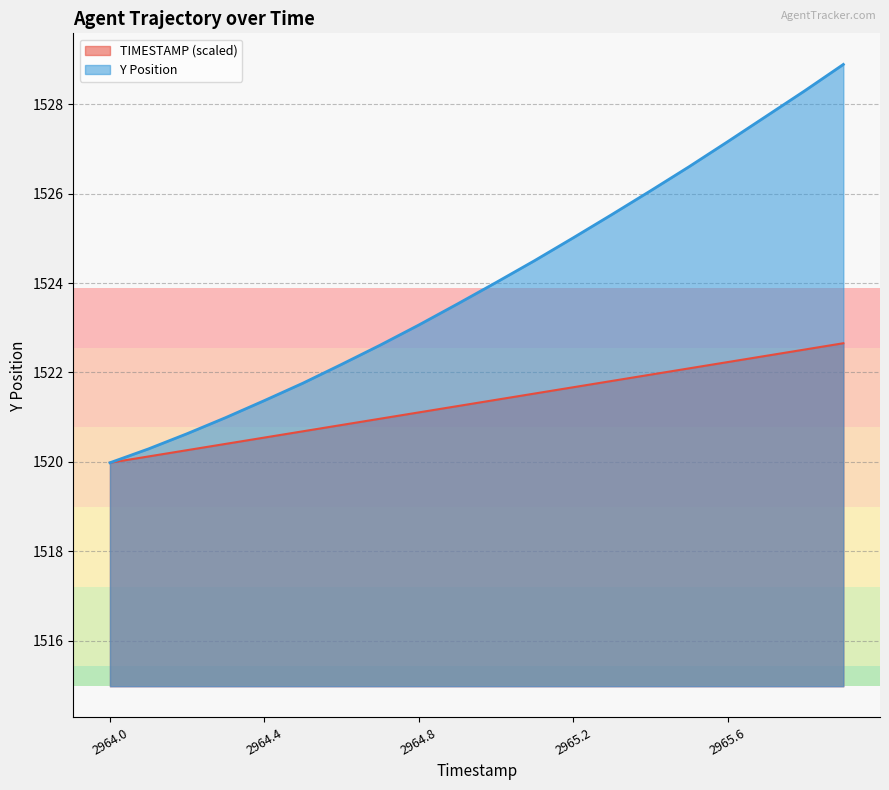

True or false: Y and TIMESTAMP cross at least once.

False